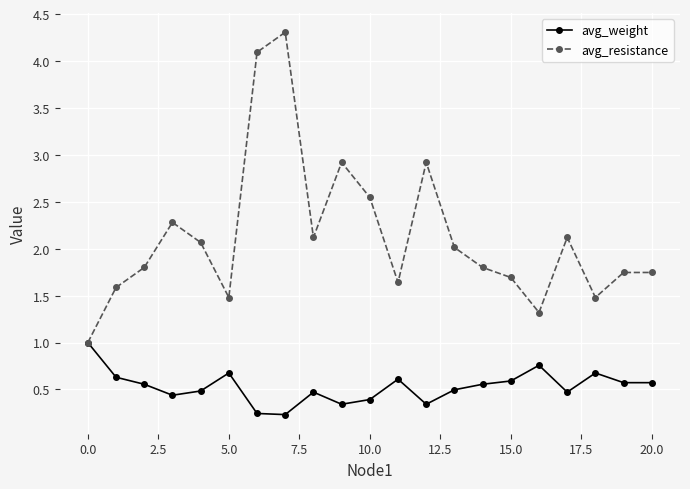

Which series has the widest spread of values?

avg_resistance